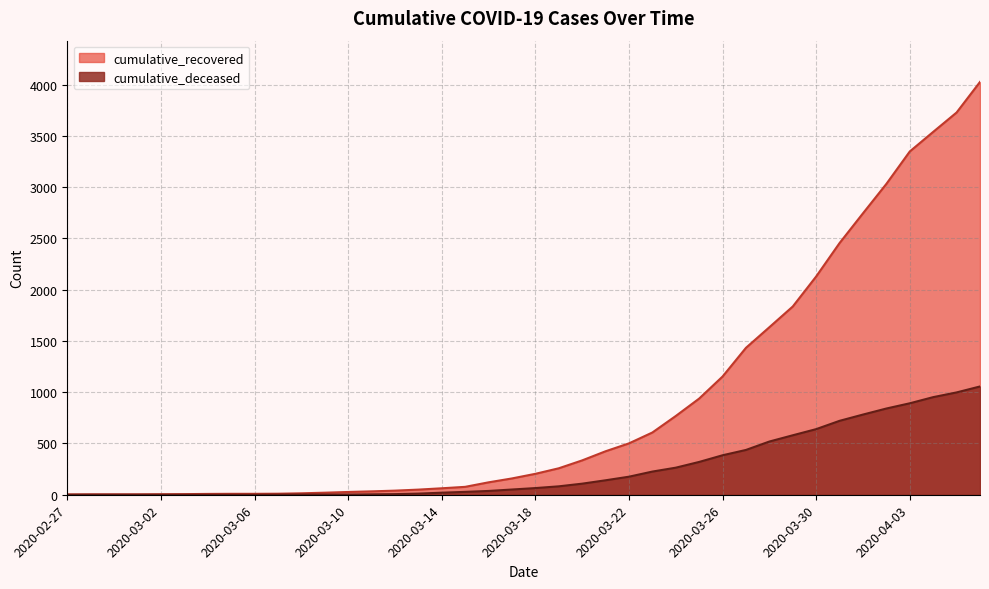

Is the value of cumulative_deceased at 2020-02-29 greater than the value of cumulative_recovered at 2020-03-08?

No